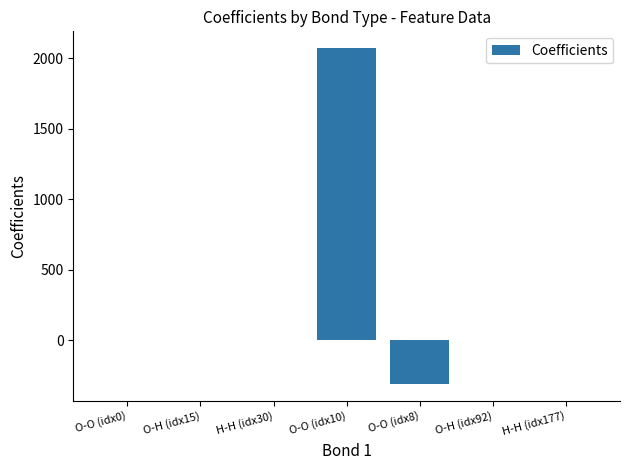

True or false: the data shows 2825.5 at O-O (idx10).

False